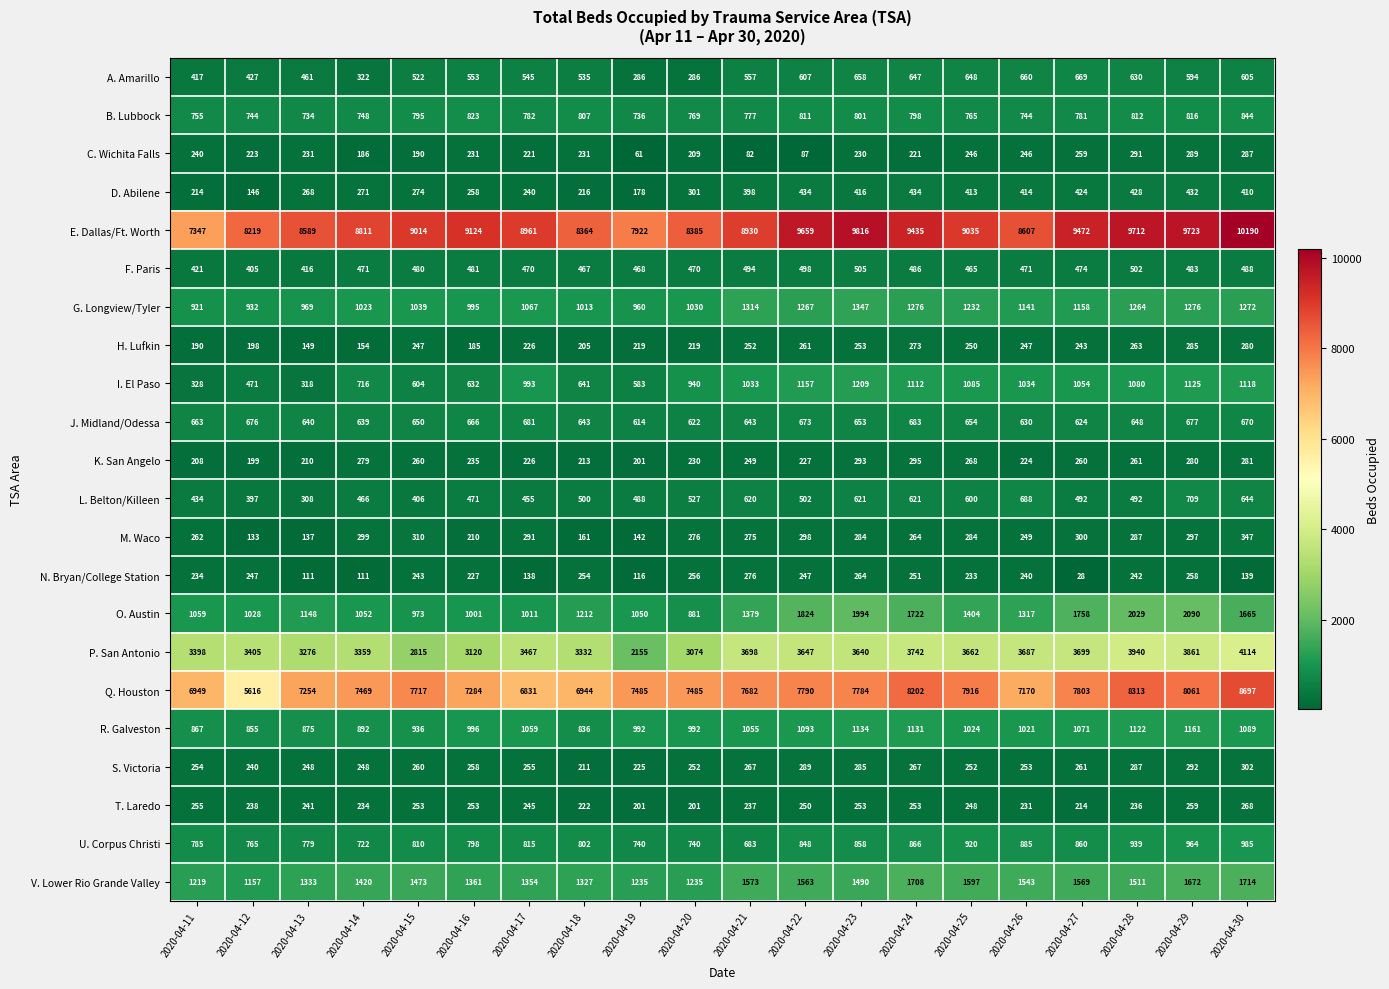

What is the total value across all series at 2020-04-15?

30271